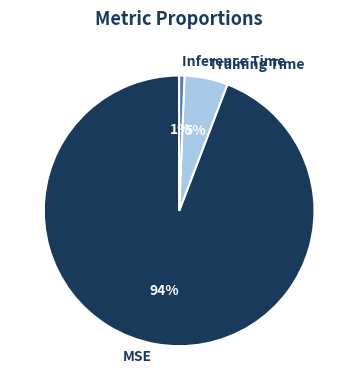

Which slice is the largest?

MSE